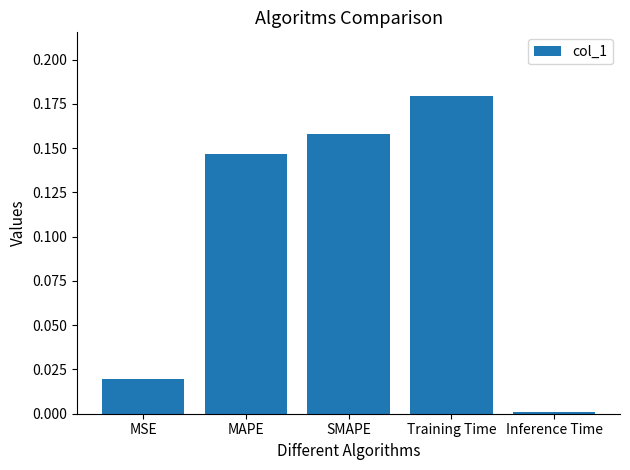

What is the sum of all values?

0.5